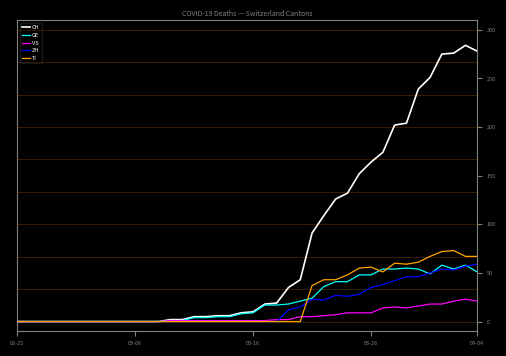

What is the maximum value for TI?

73